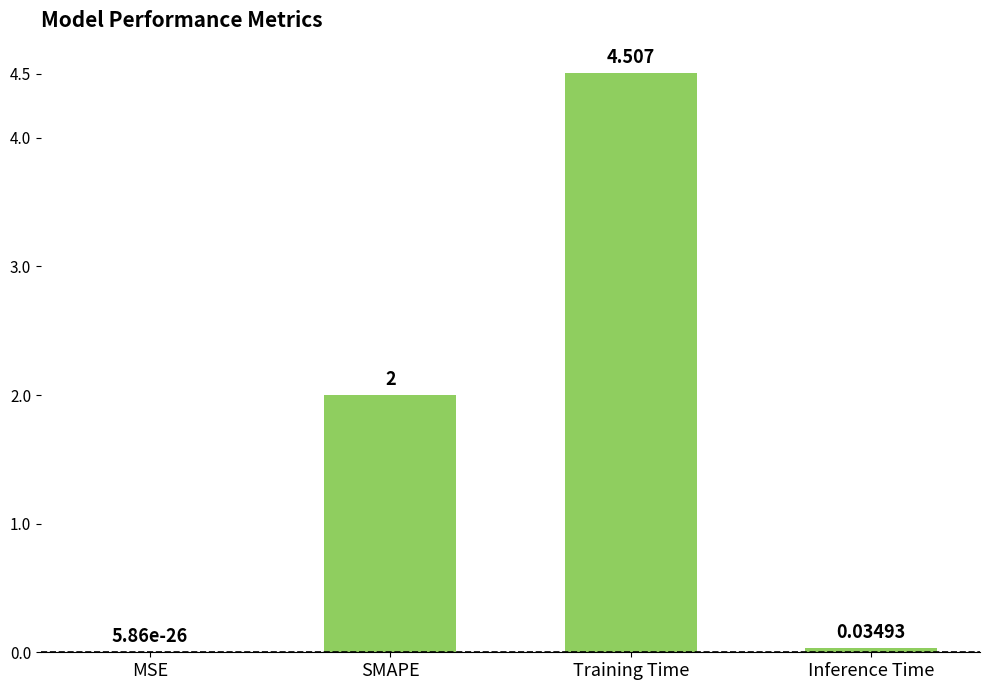

Which has a higher value, Training Time or MSE?

Training Time